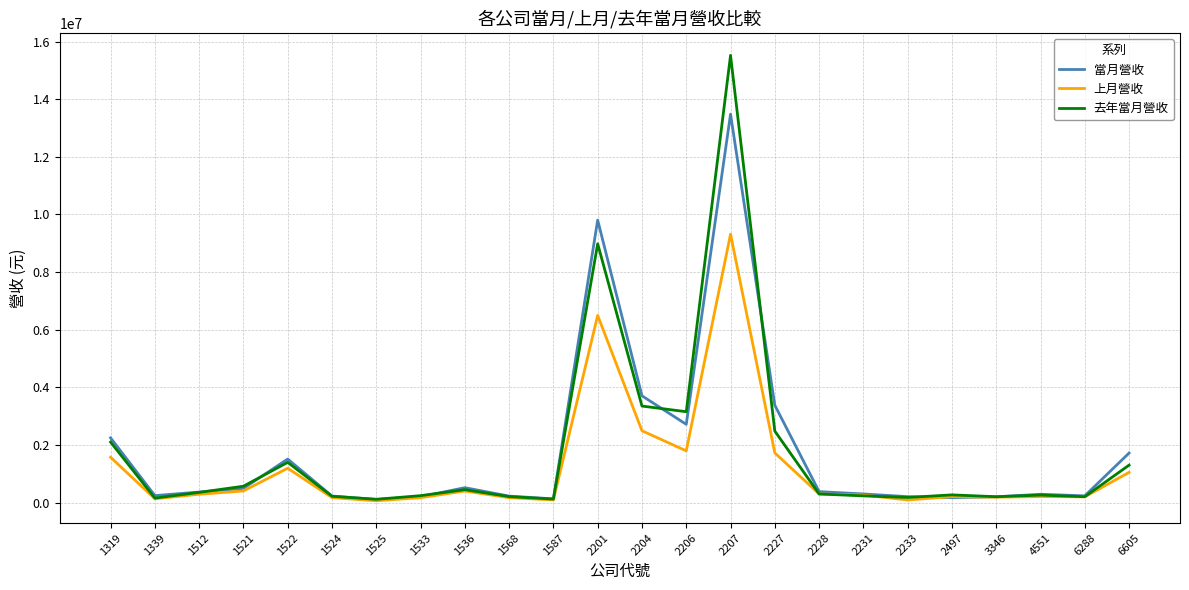

What is the difference between the maximum and second lowest values in the 去年當月營收 series?

15396339